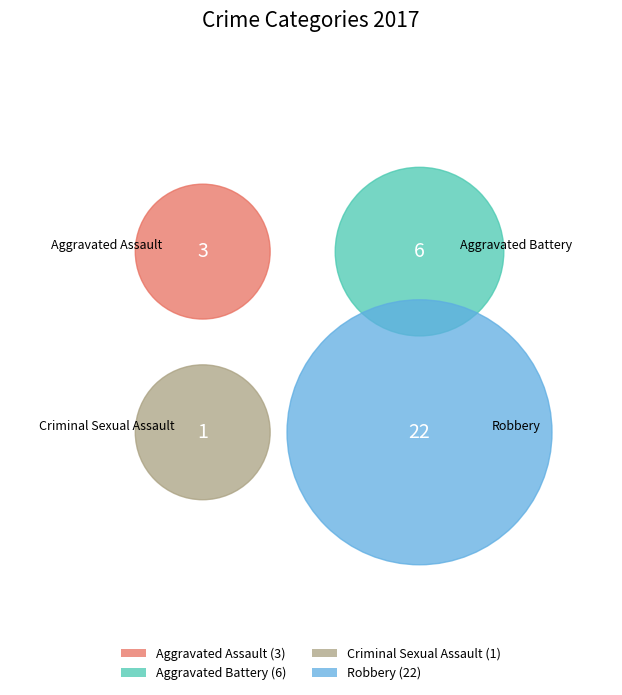

Rank the categories by value from highest to lowest.

Robbery, Aggravated Battery, Aggravated Assault, Criminal Sexual Assault